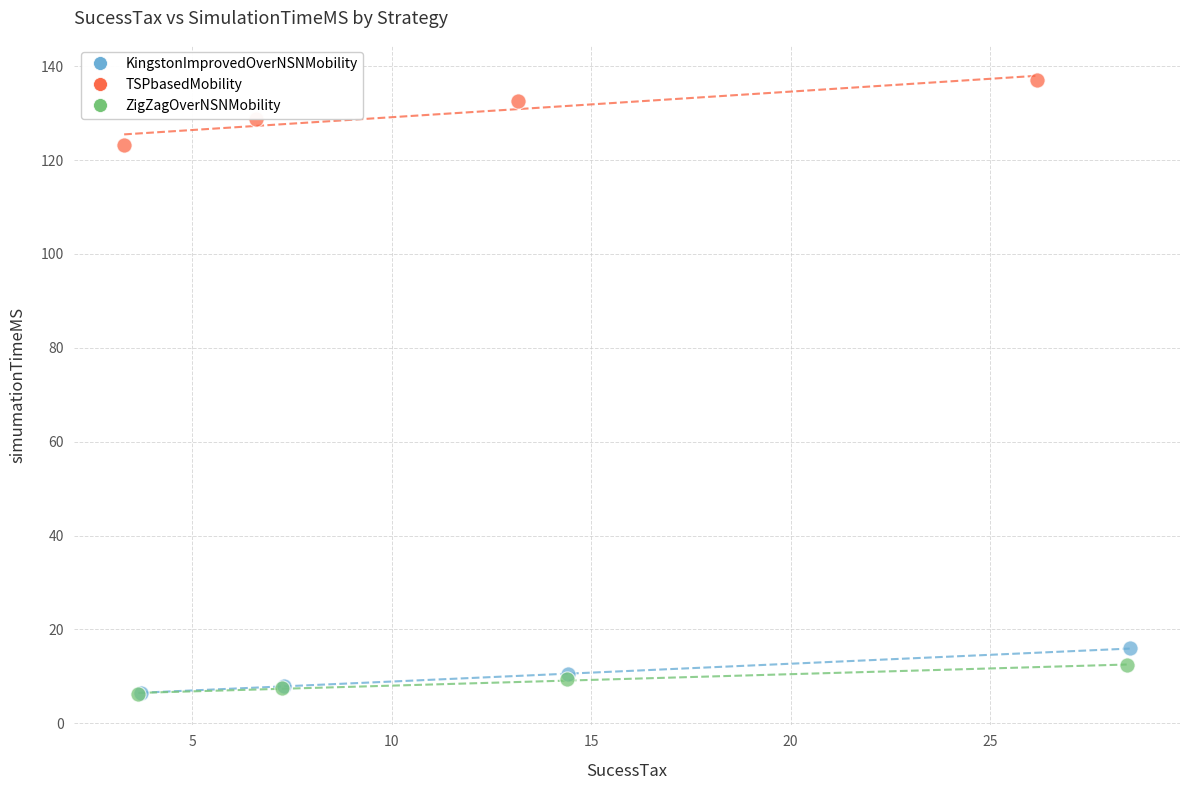

Which series has the largest Y range (max minus min)?

TSPbasedMobility